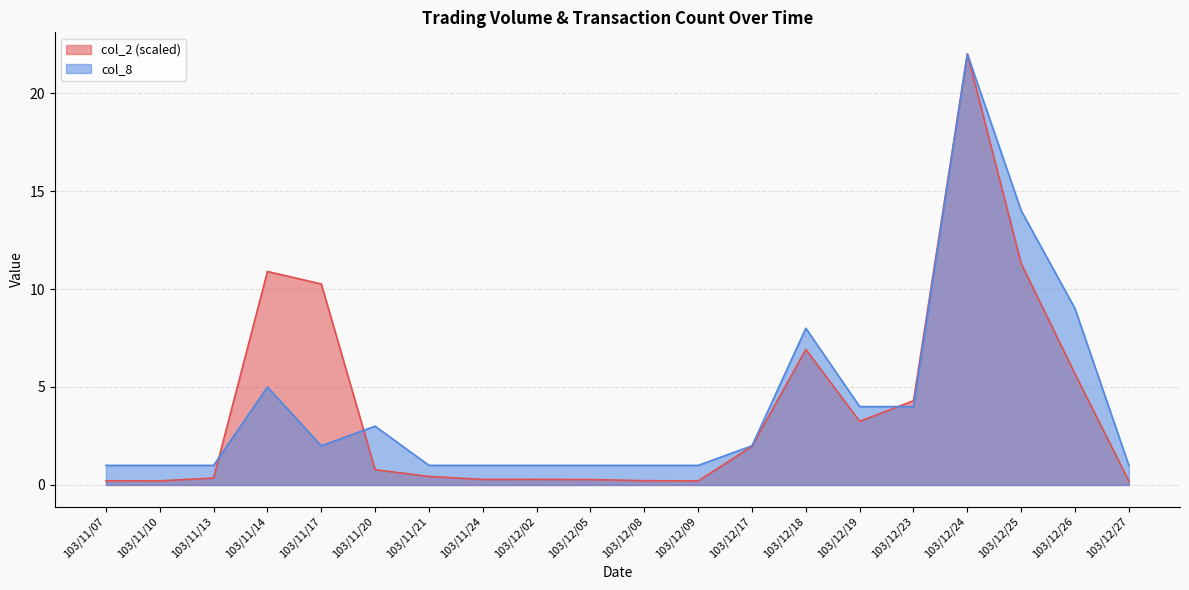

What is the total value across all series at 103/11/13?

1.4